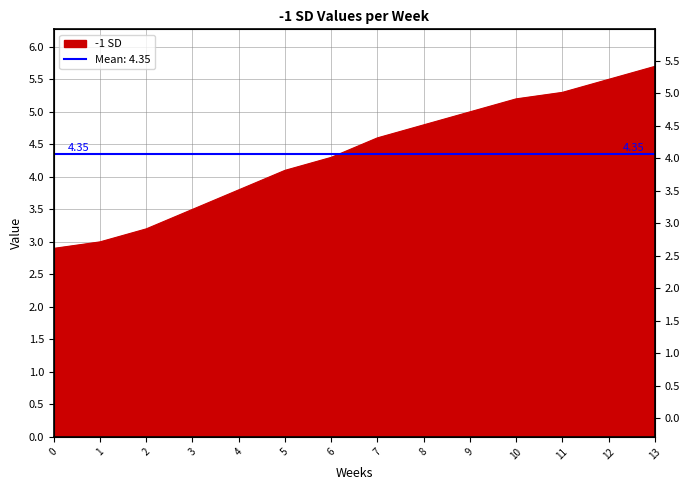

List the labels in order of value, largest first.

13, 12, 11, 10, 9, 8, 7, 6, 5, 4, 3, 2, 1, 0